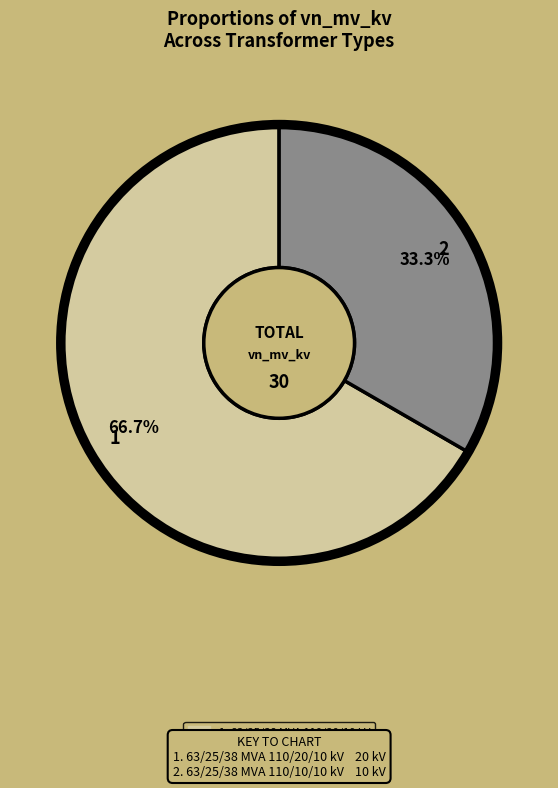

Is there any slice that represents more than half of the pie?

Yes